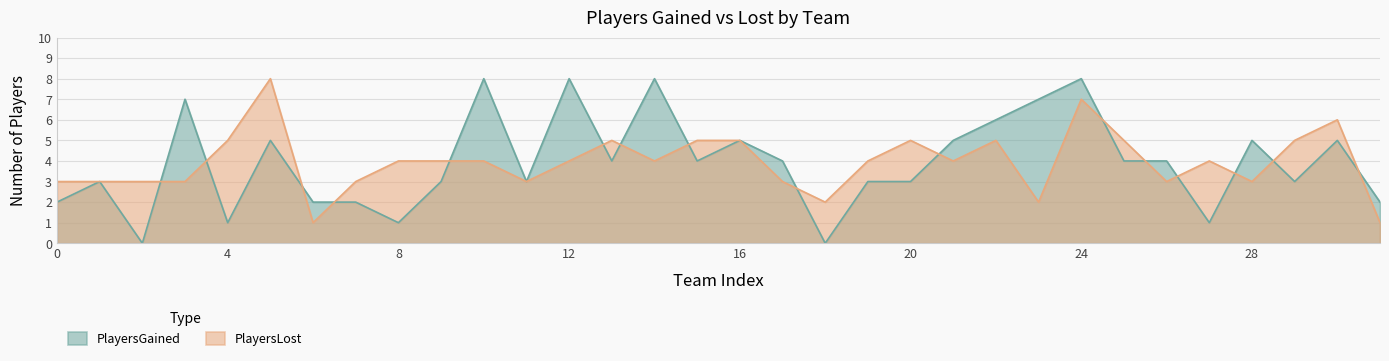

Rank the series by their maximum value, from highest to lowest.

PlayersGained, PlayersLost